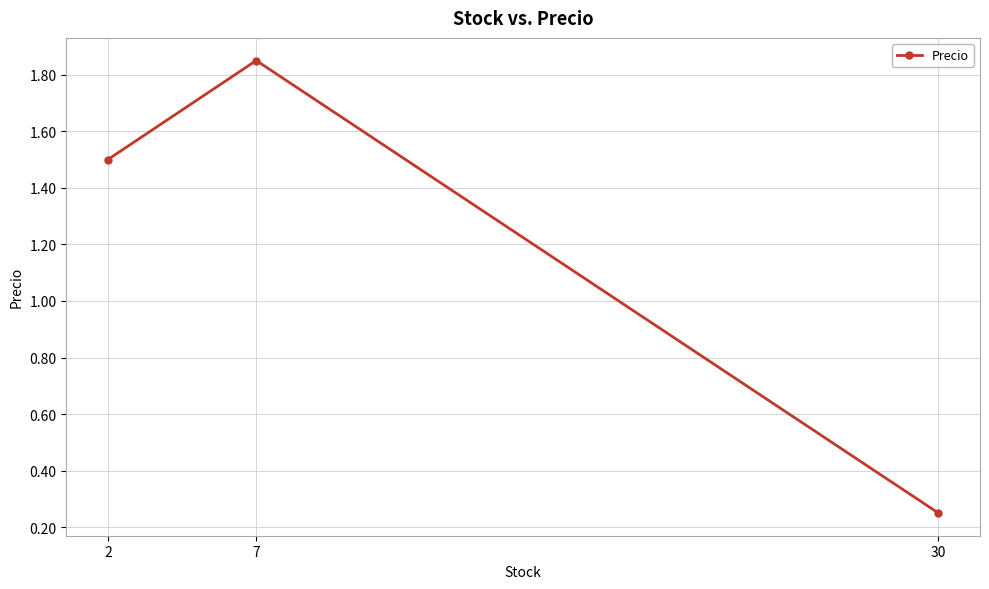

Does the chart have visible grid lines?

Yes